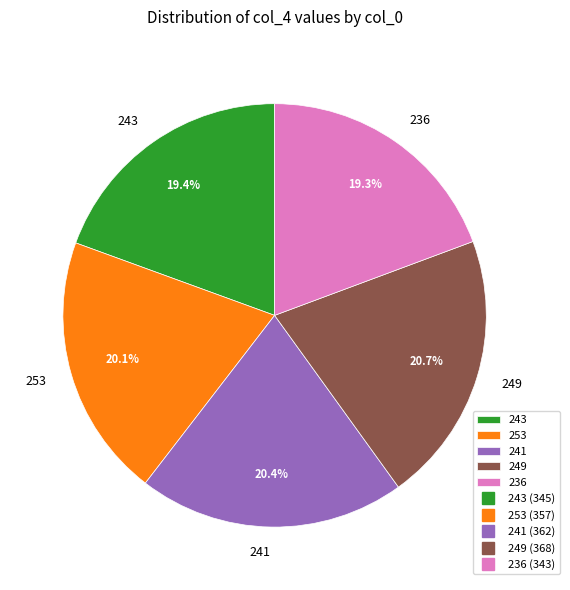

Count the number of slices in the pie.

5